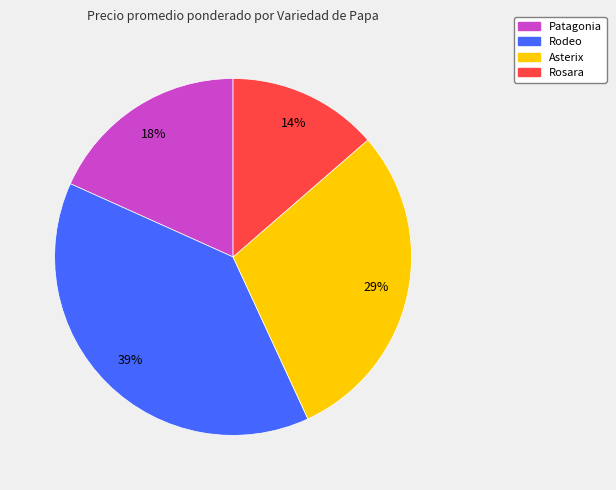

Does any single category account for the majority?

No